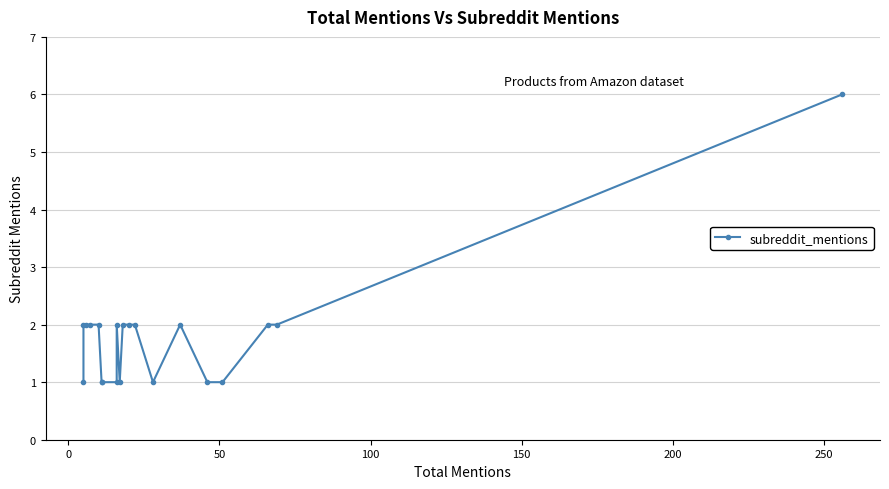

Is it true that the value at 0 is 1?

False